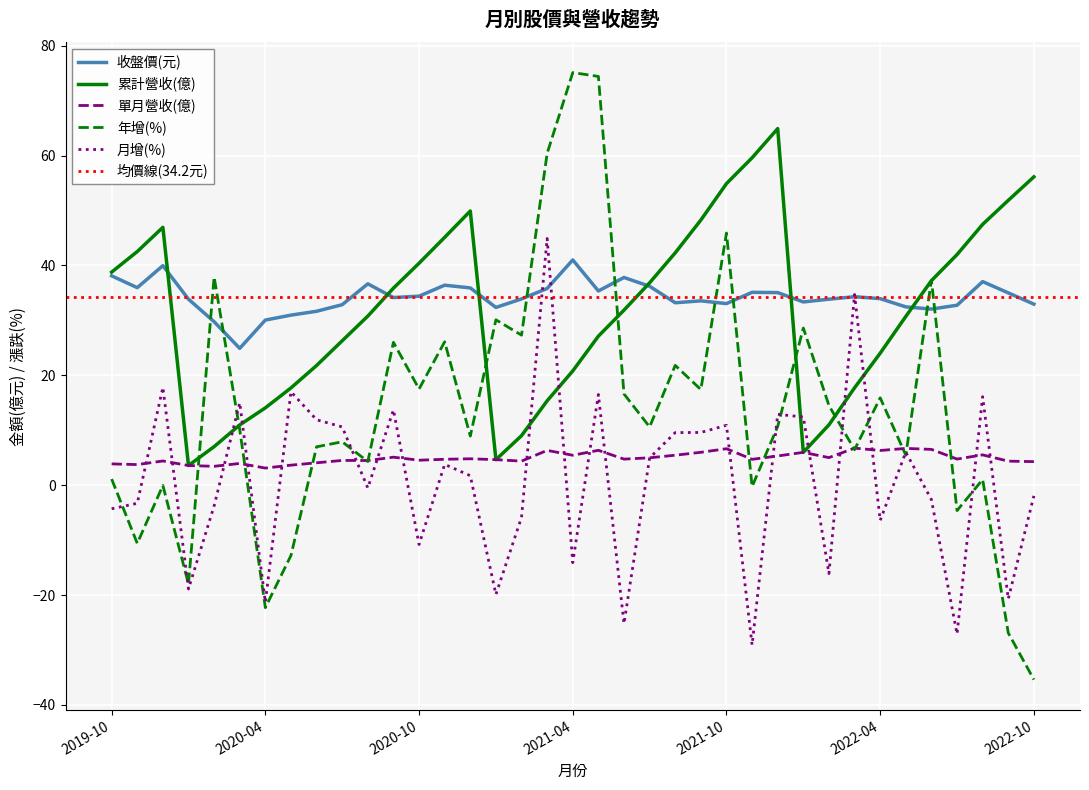

True or false: 累計營收(億) has a value of 4.6 at 2021-01.

True